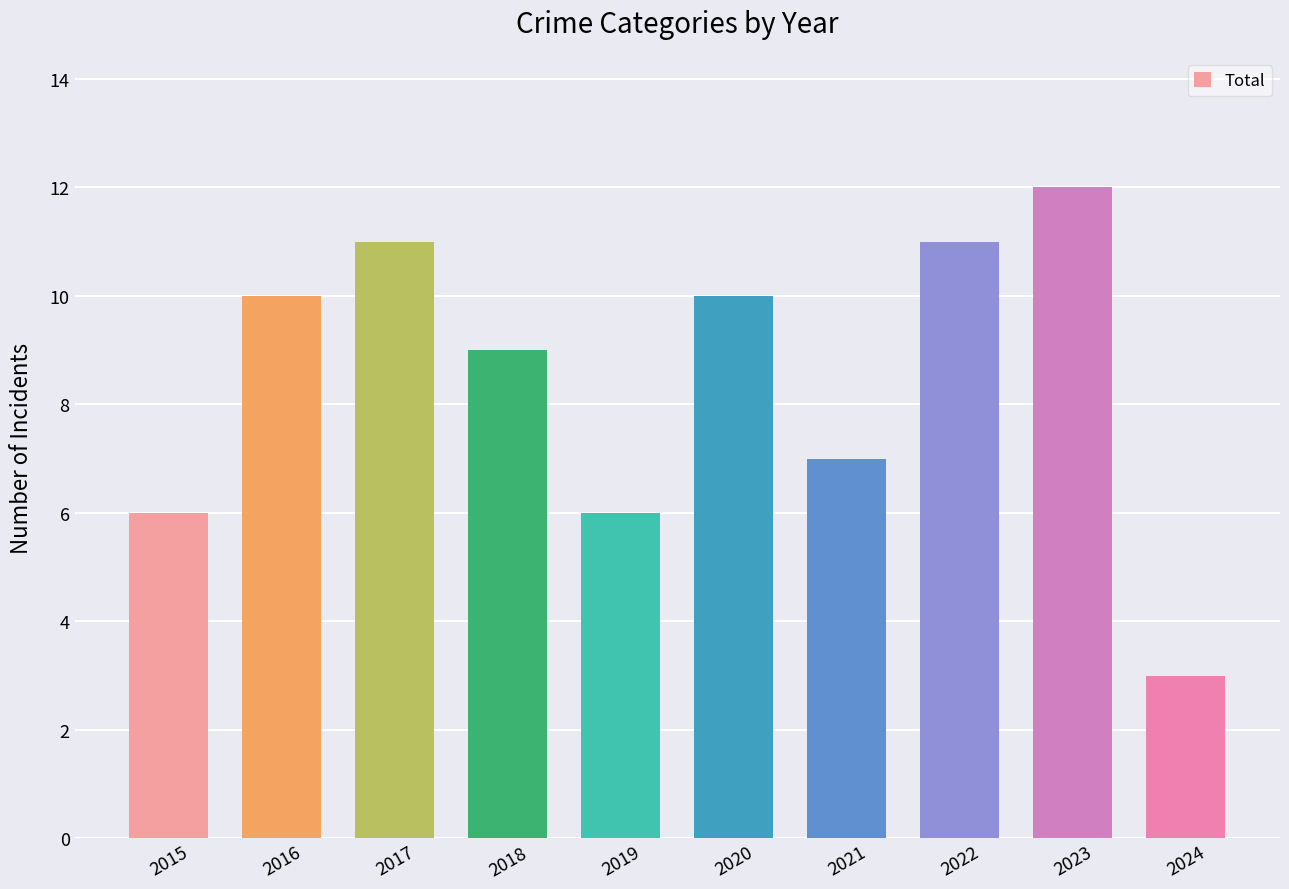

The value at 2018 is 9. True or false?

True